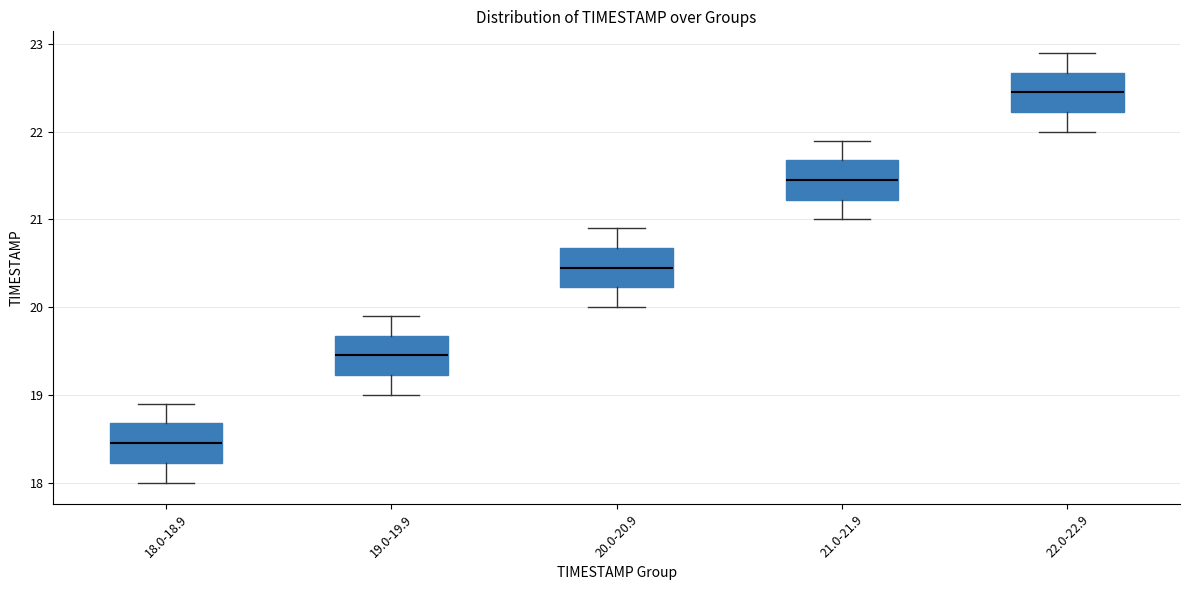

Which box's median line is the highest?

22.0-22.9